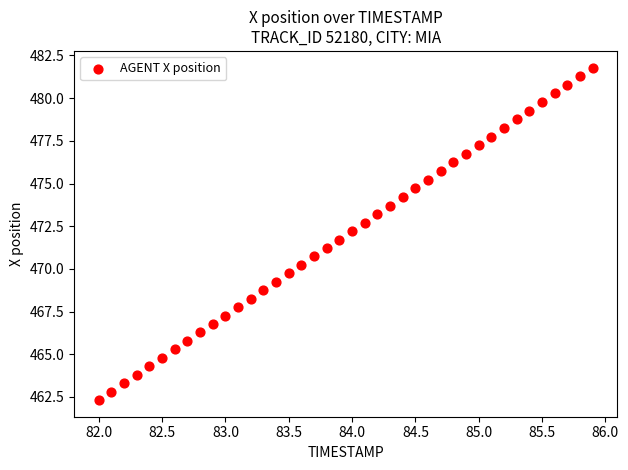

What is the range of X values (max minus min)?

3.9